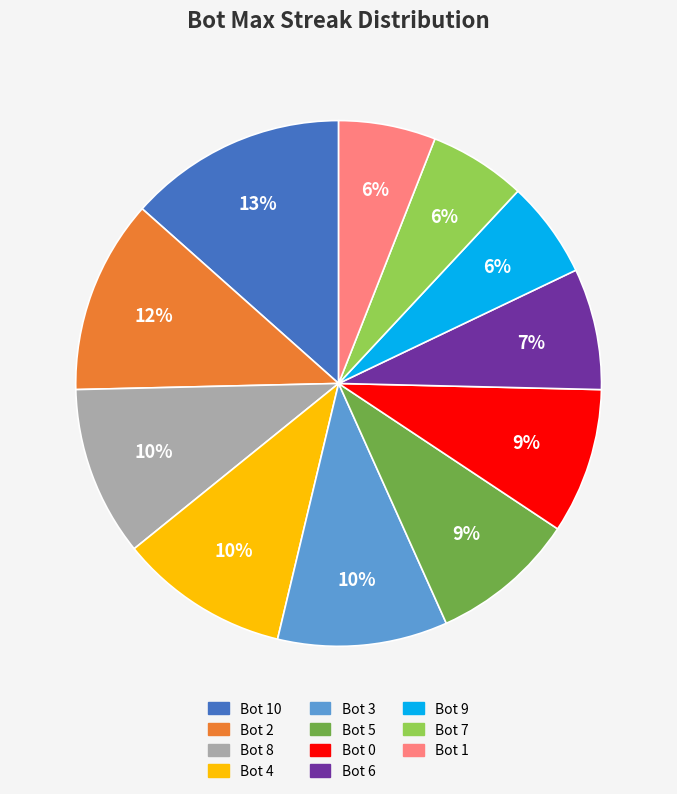

What is the largest slice in the pie chart?

Bot 10